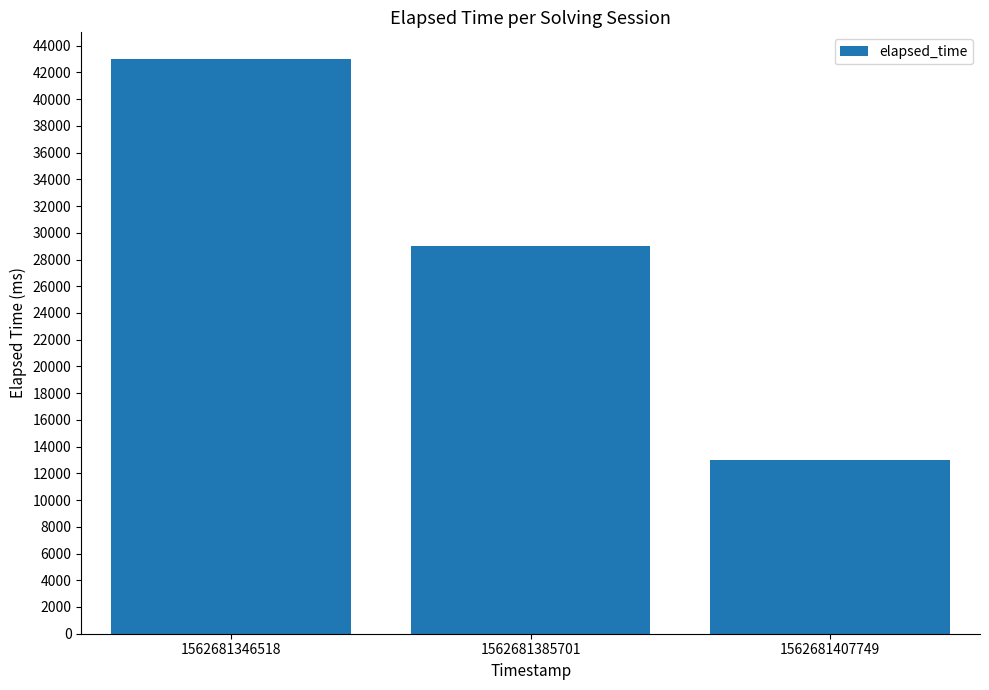

List the labels in order of value, largest first.

1562681346518, 1562681385701, 1562681407749